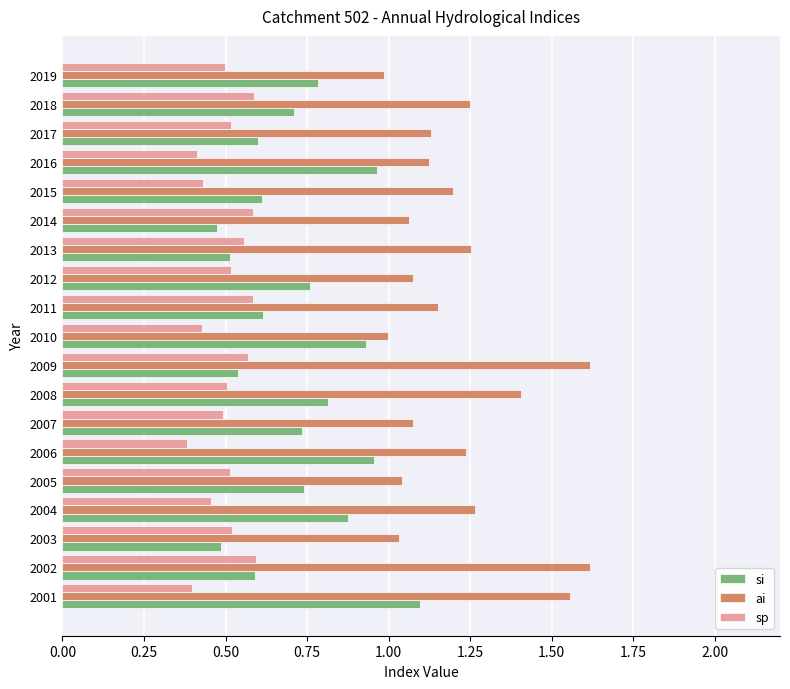

What is the sum of the si values at 2007 and 2010?

1.7